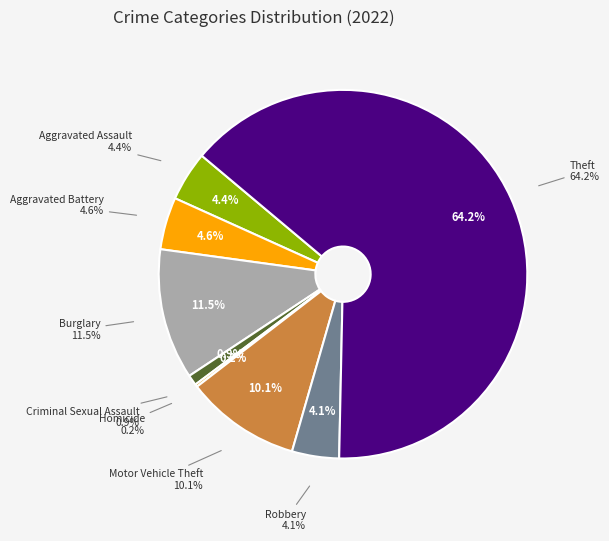

To the nearest percent, what portion does Robbery represent?

4%